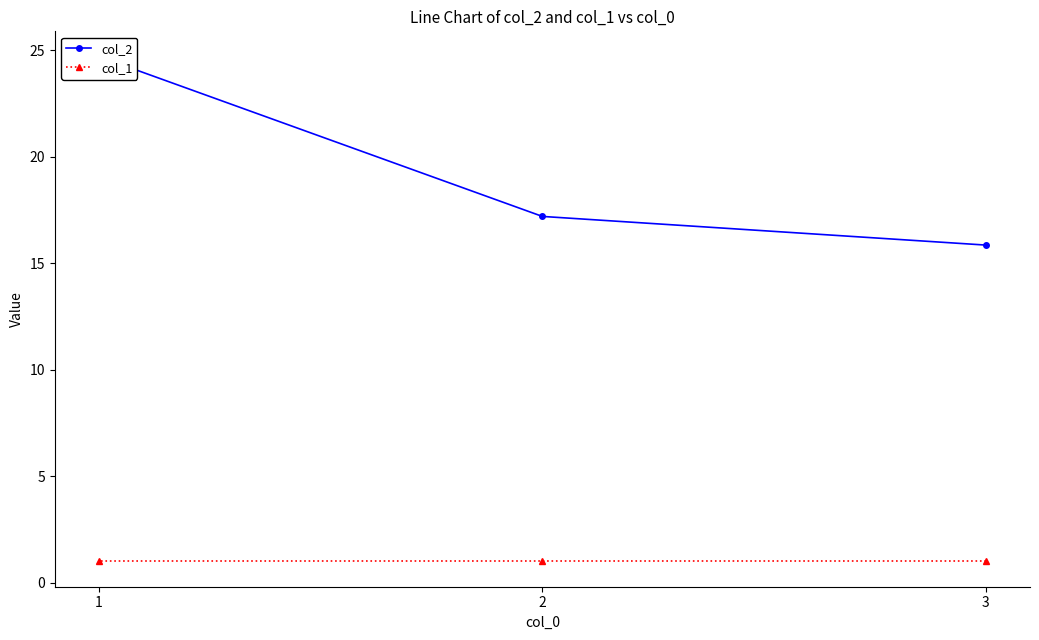

Is it true that col_1 equals 0.3 at 2?

False